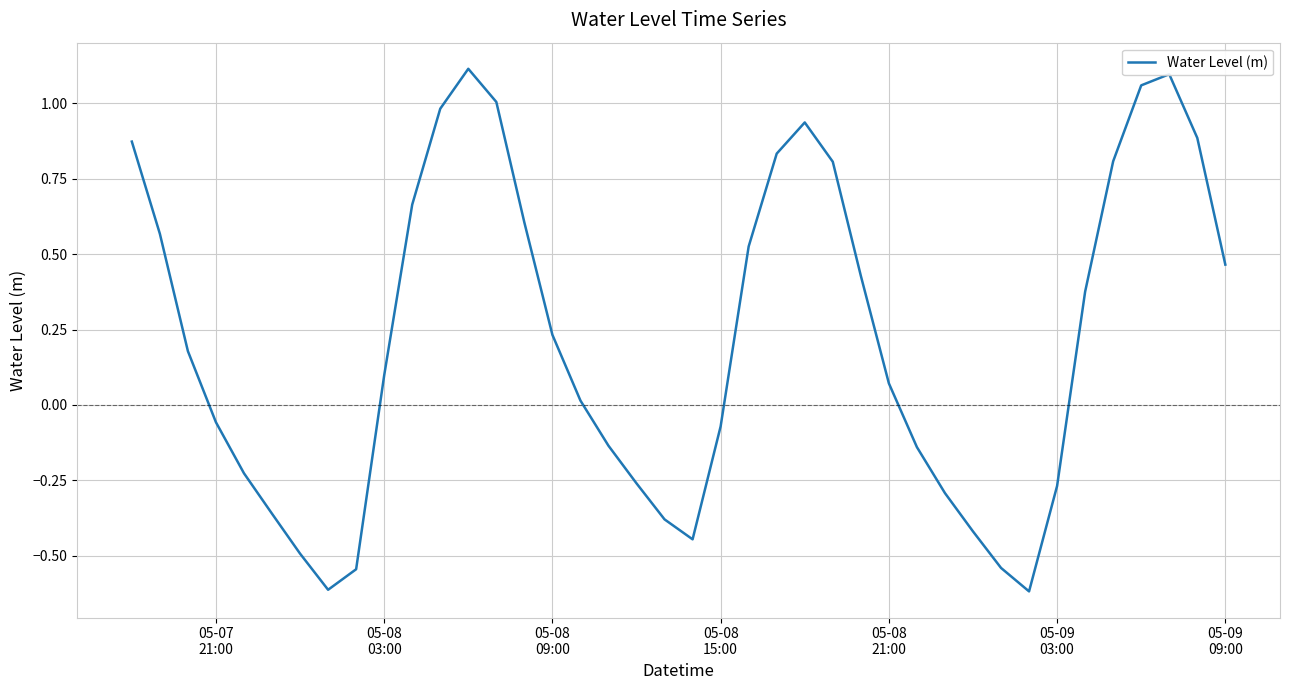

What is the difference between the maximum and minimum values?

1.7